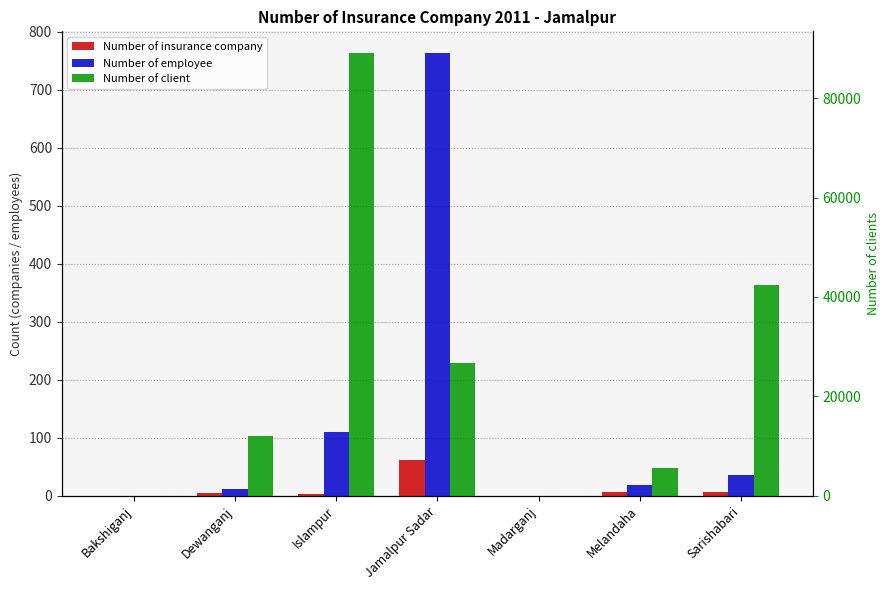

What is the sum of all Number of client values?

175732